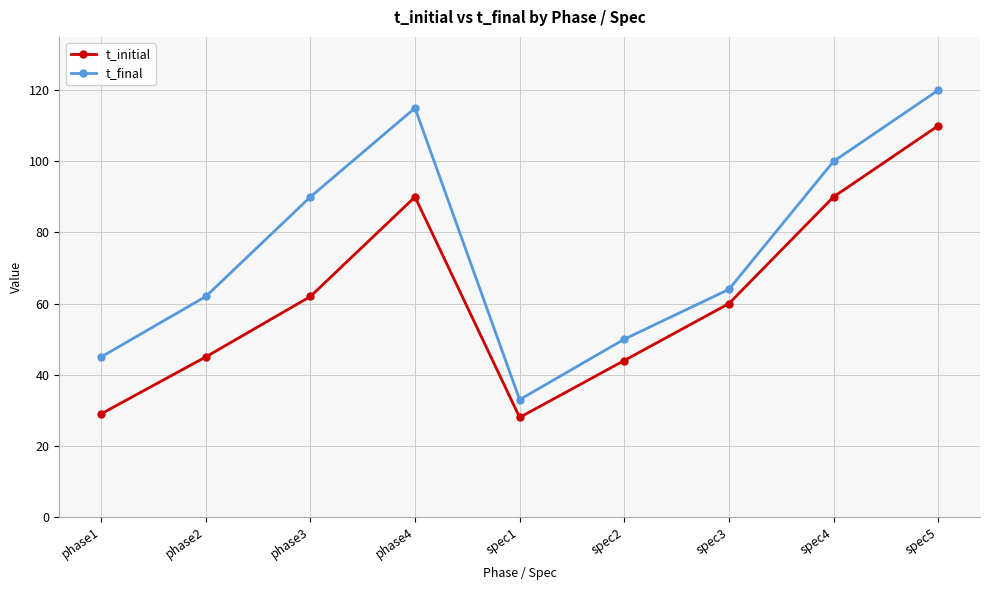

Reading left to right, list all the values displayed in this chart.

t_initial: 29	45	62	90	28	44	60	90	110
t_final: 45	62	90	115	33	50	64	100	120